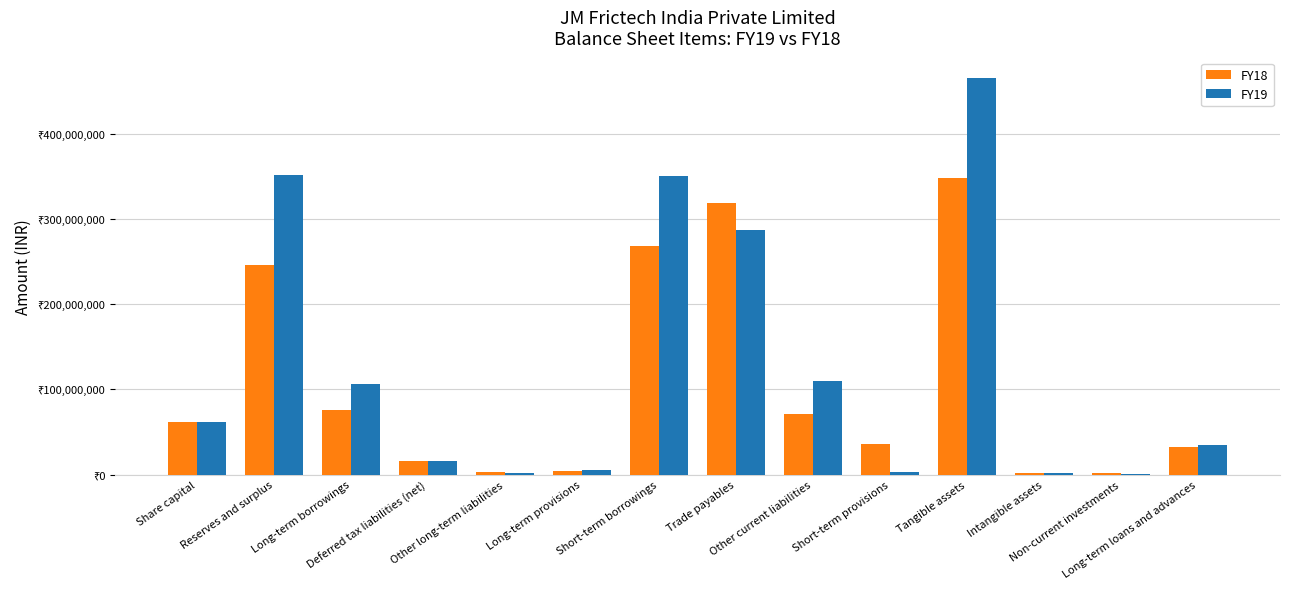

What are all the series names shown in the legend?

FY18, FY19